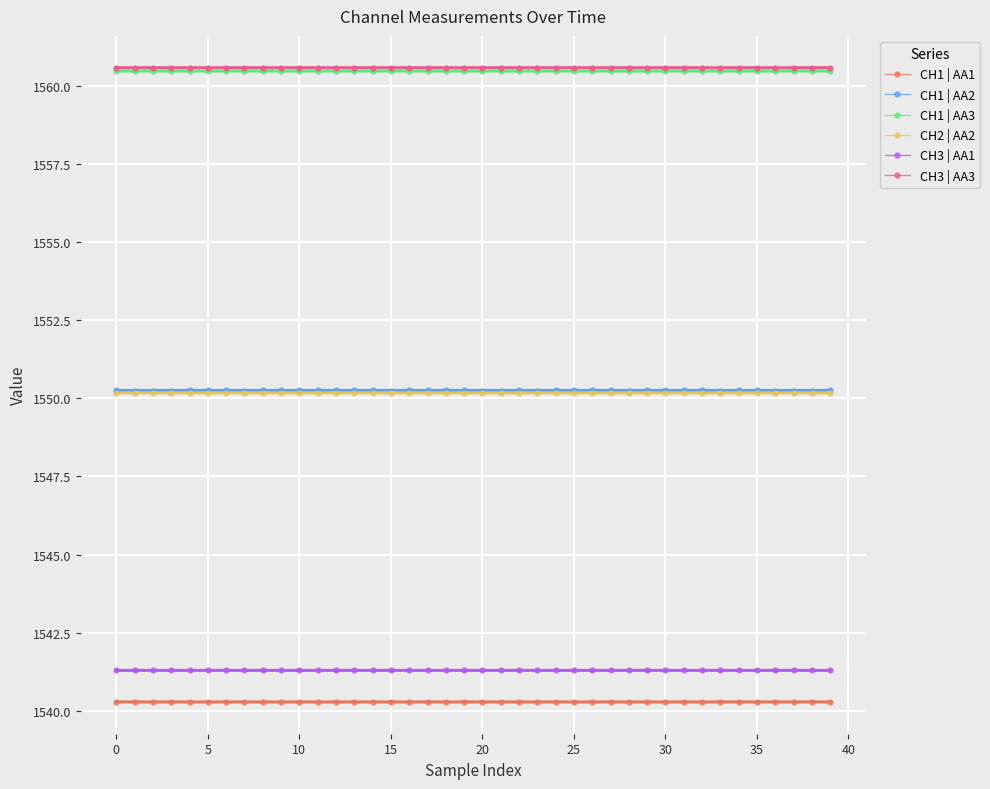

What is the value of the CH1 | AA3 point at the 1st from the left?

1560.5